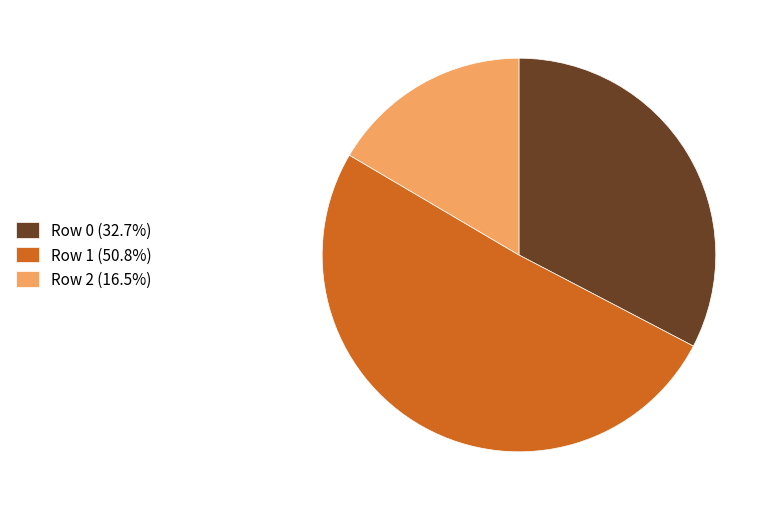

Approximately how many times larger is the value at Row 0 (32.7%) compared to Row 2 (16.5%)?

2.0